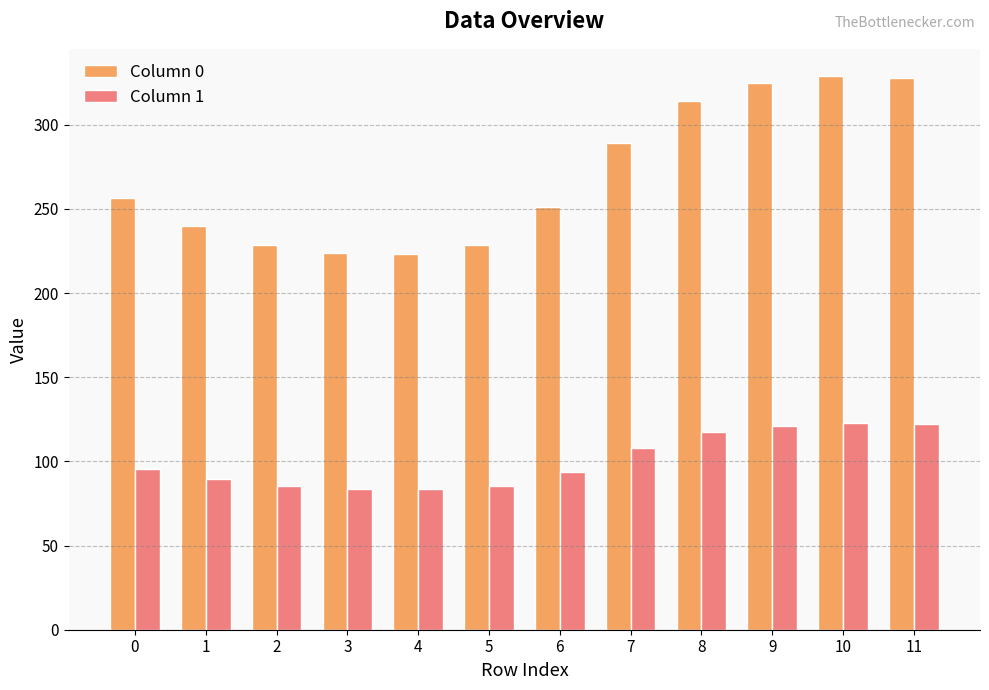

What is the highest value of the Column 0 series?

328.7